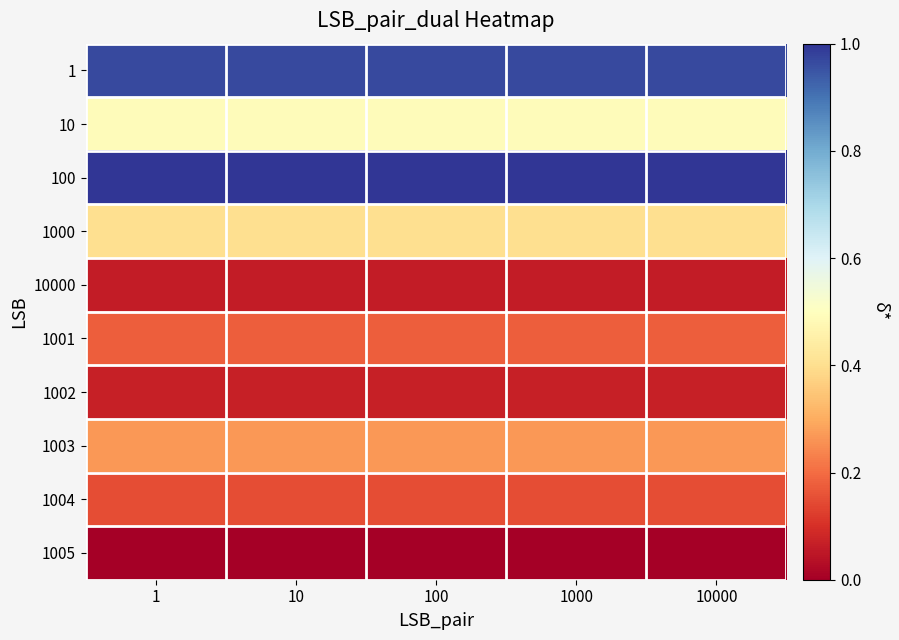

Reading left to right, extract all data points from this chart.

1: 1=1.0	10=1.0	100=1.0	1000=1.0	10000=1.0
10: 1=0.5	10=0.5	100=0.5	1000=0.5	10000=0.5
100: 1=1.0	10=1.0	100=1.0	1000=1.0	10000=1.0
1000: 1=0.4	10=0.4	100=0.4	1000=0.4	10000=0.4
10000: 1=0.1	10=0.1	100=0.1	1000=0.1	10000=0.1
1001: 1=0.2	10=0.2	100=0.2	1000=0.2	10000=0.2
1002: 1=0.1	10=0.1	100=0.1	1000=0.1	10000=0.1
1003: 1=0.3	10=0.3	100=0.3	1000=0.3	10000=0.3
1004: 1=0.2	10=0.2	100=0.2	1000=0.2	10000=0.2
1005: 1=0.0	10=0.0	100=0.0	1000=0.0	10000=0.0